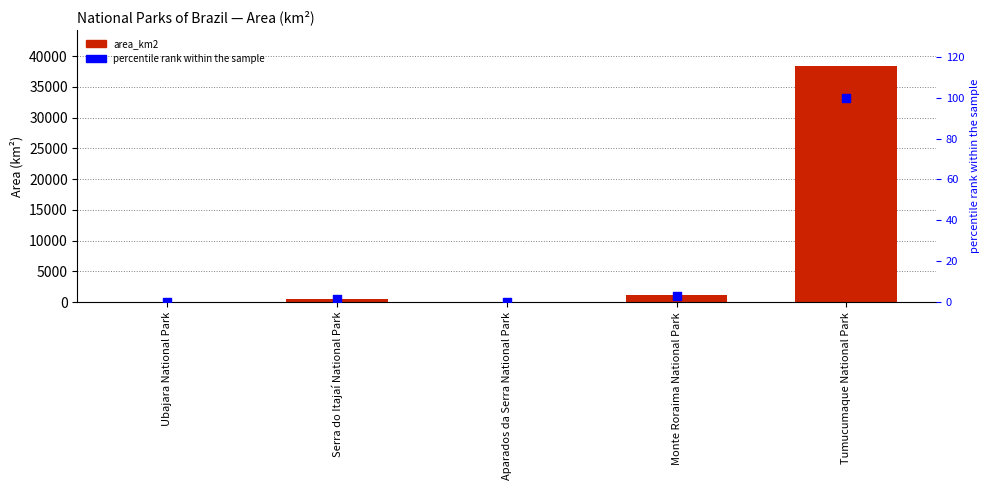

What is the total value across all series at Tumucumaque National Park?

38564.0